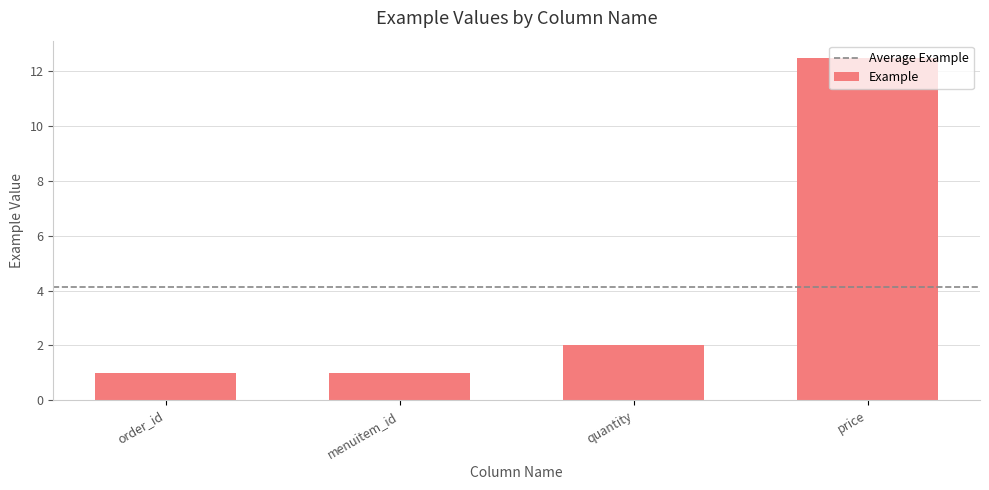

Does the chart contain stacked bars?

No